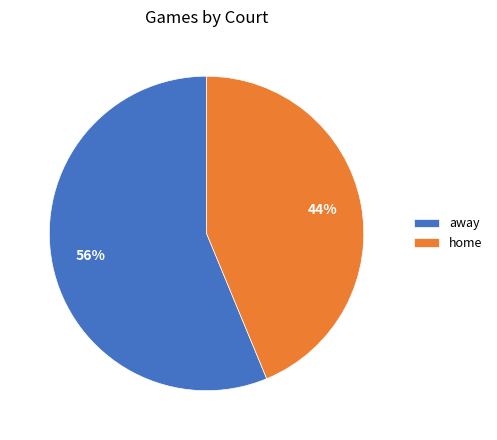

What is the ratio of the value at away to the value at home?

1.3